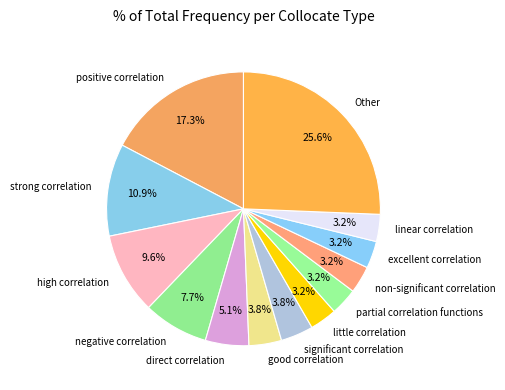

To the nearest percent, what portion does significant correlation represent?

4%